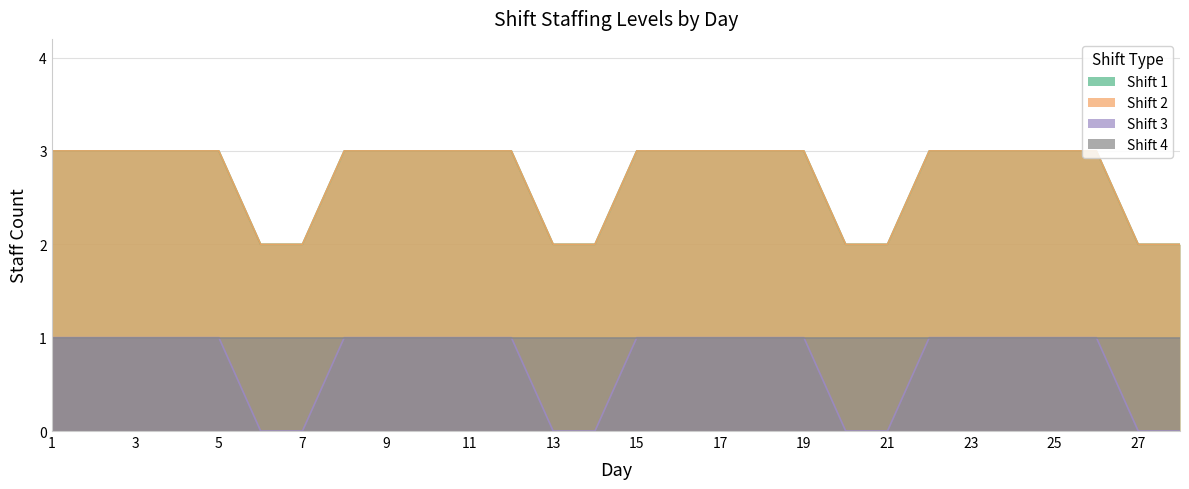

How many categories are shown in the chart?

28